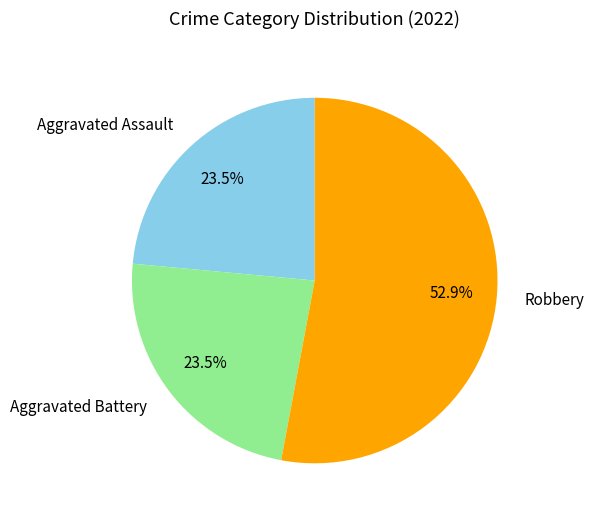

What is the ratio of the value at Robbery to the value at Aggravated Battery?

2.3